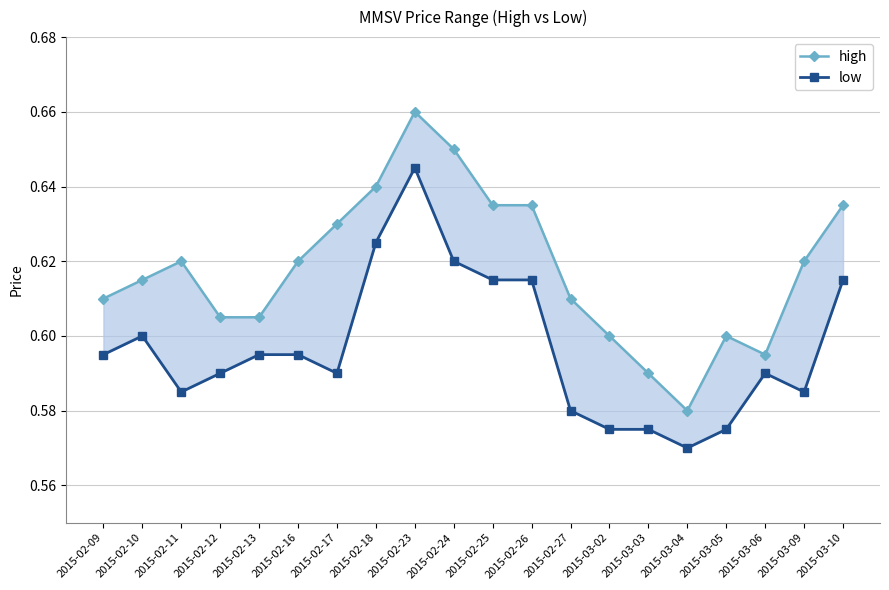

Reading left to right, what are all the values shown in this chart?

high: 0.6	0.6	0.6	0.6	0.6	0.6	0.6	0.6	0.7	0.7	0.6	0.6	0.6	0.6	0.6	0.6	0.6	0.6	0.6	0.6
low: 0.6	0.6	0.6	0.6	0.6	0.6	0.6	0.6	0.6	0.6	0.6	0.6	0.6	0.6	0.6	0.6	0.6	0.6	0.6	0.6